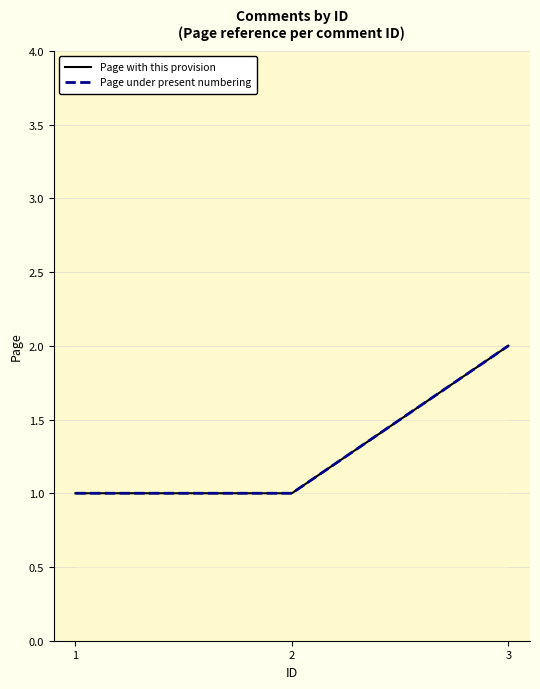

What is the total value across all series at 3?

4